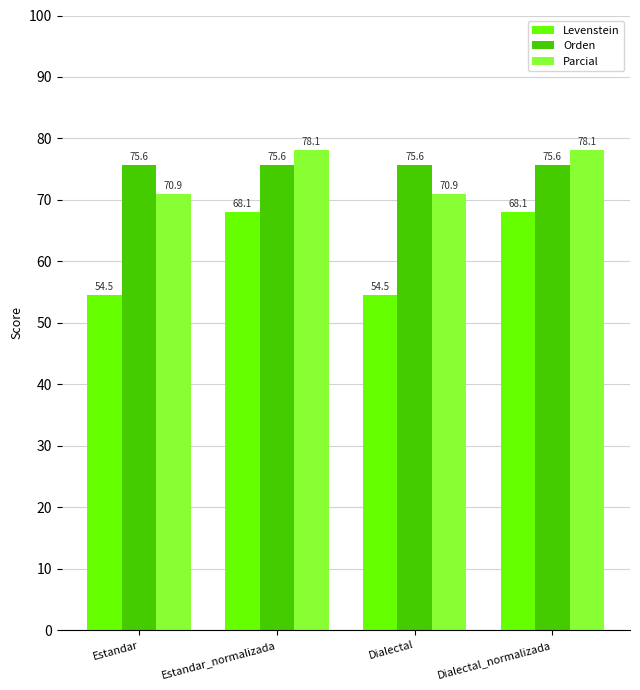

What are all the series names shown in the legend?

Levenstein, Orden, Parcial